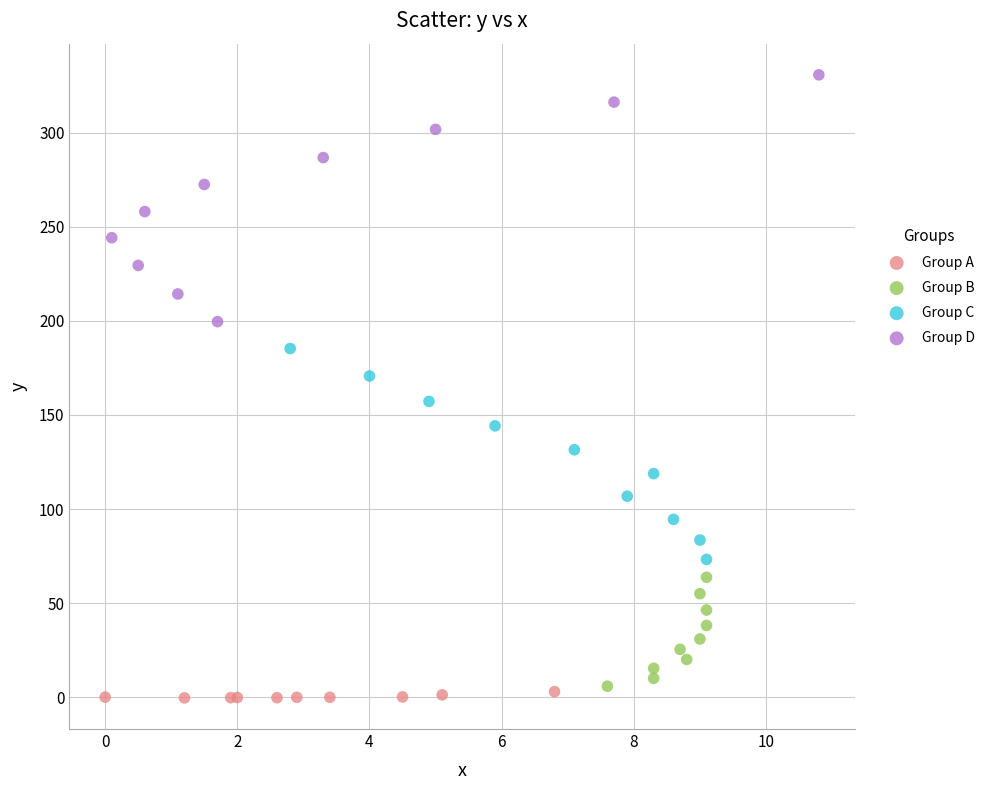

Which series contains the highest Y value?

Group D